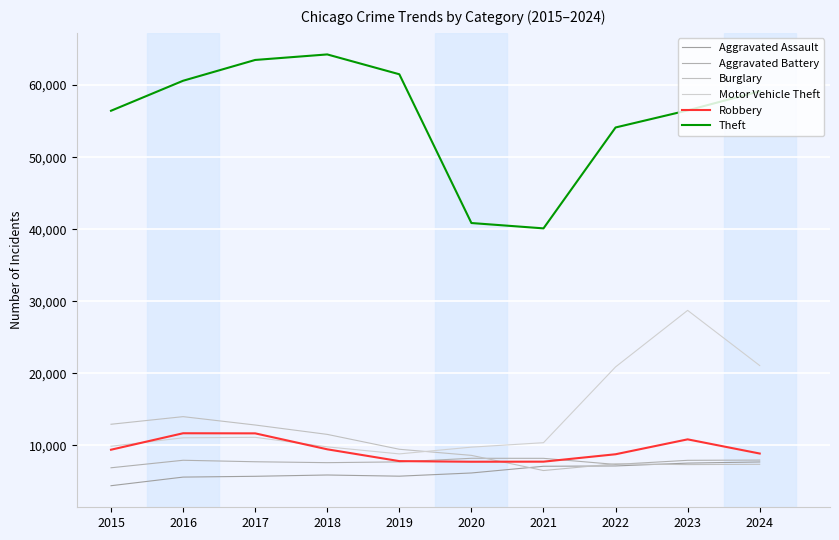

What is the sum of all Robbery values?

94050